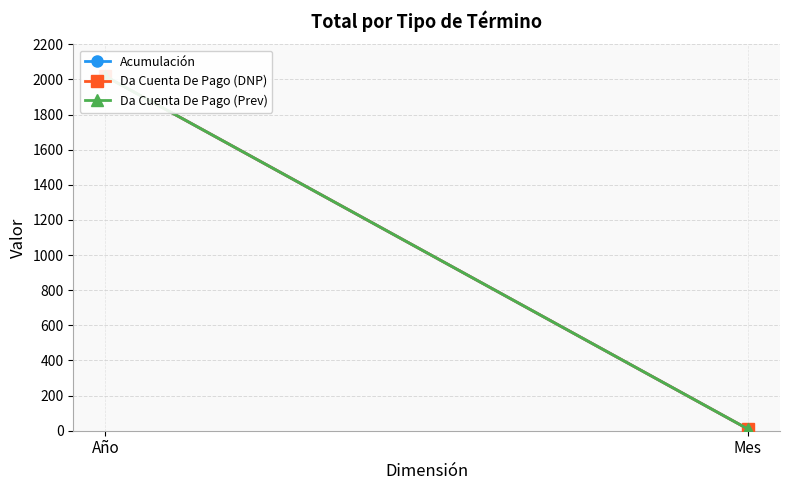

At Mes, list the series in order from smallest to largest.

Acumulación, Da Cuenta De Pago (DNP), Da Cuenta De Pago (Prev)